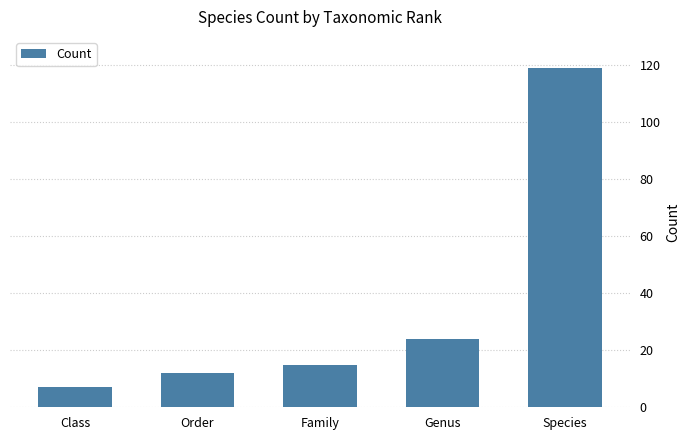

Reading left to right, what are all the values shown in this chart?

7	12	15	24	119